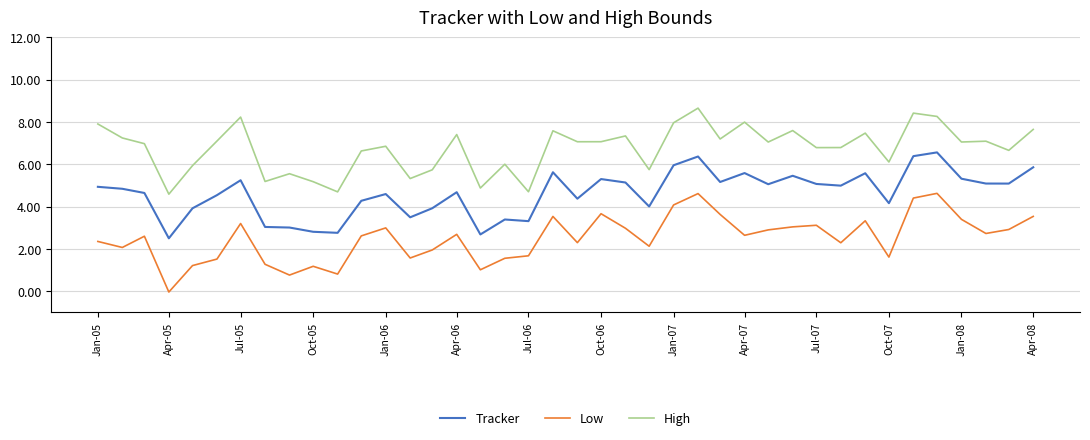

How many lines are shown in the chart?

3